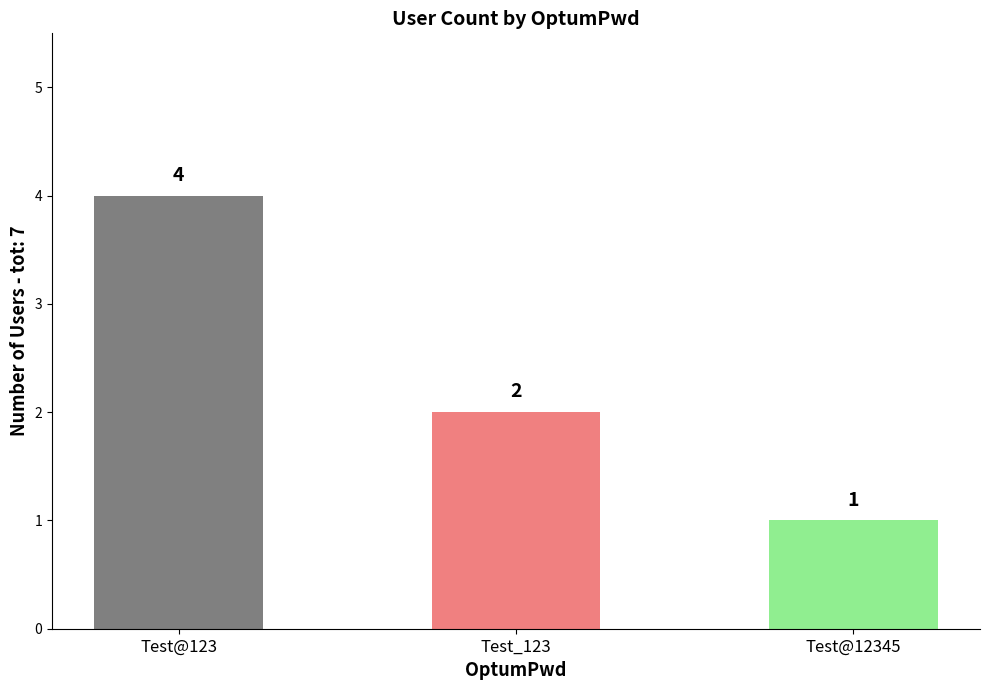

What is the smallest value displayed?

1